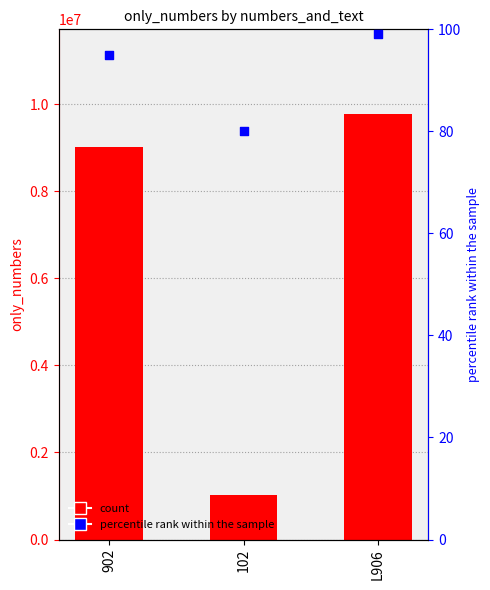

Which series contains the highest Y value?

only_numbers